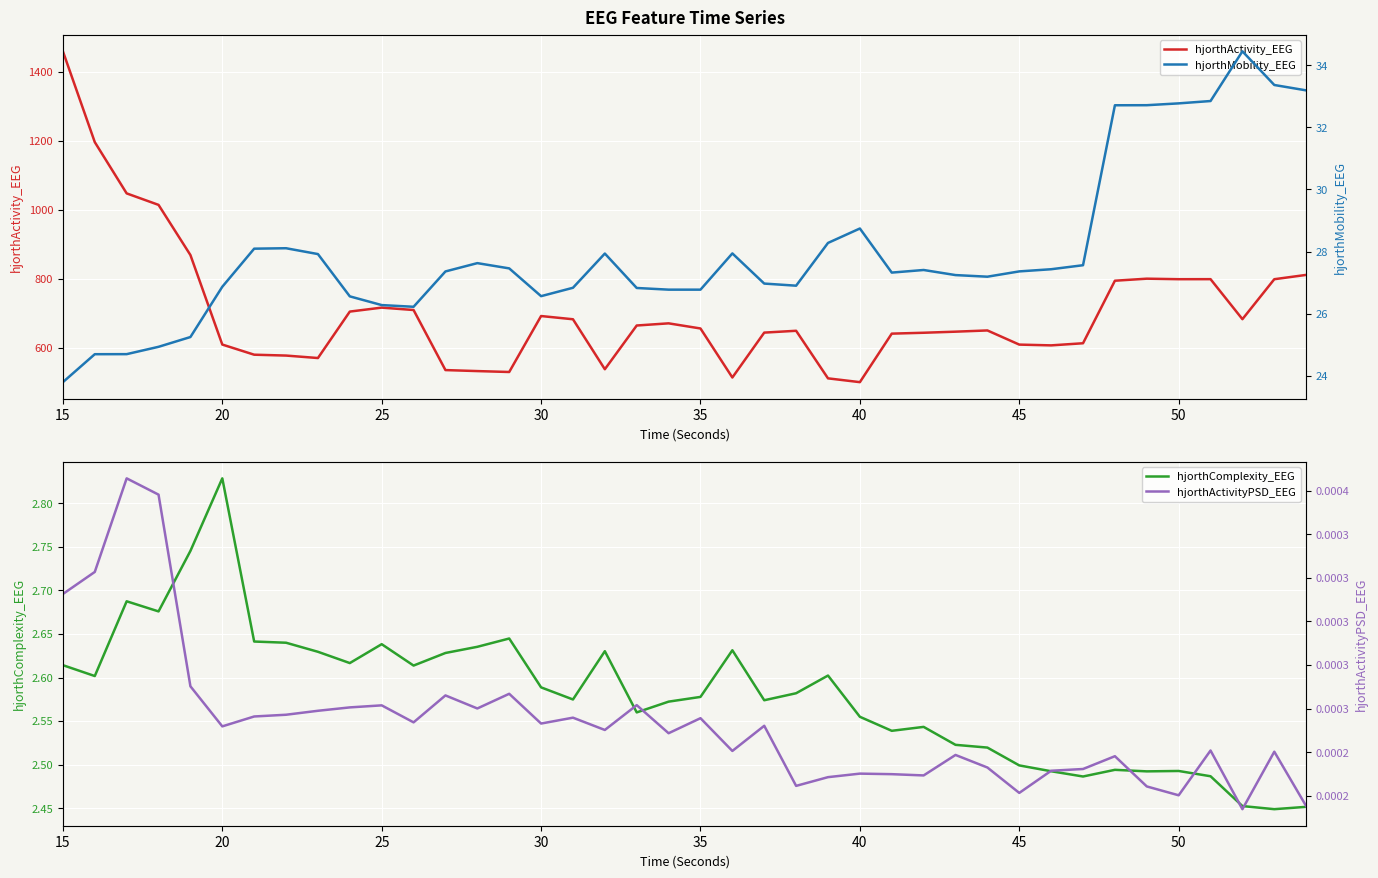

True or false: hjorthActivity_EEG and hjorthMobility_EEG cross at least once.

False